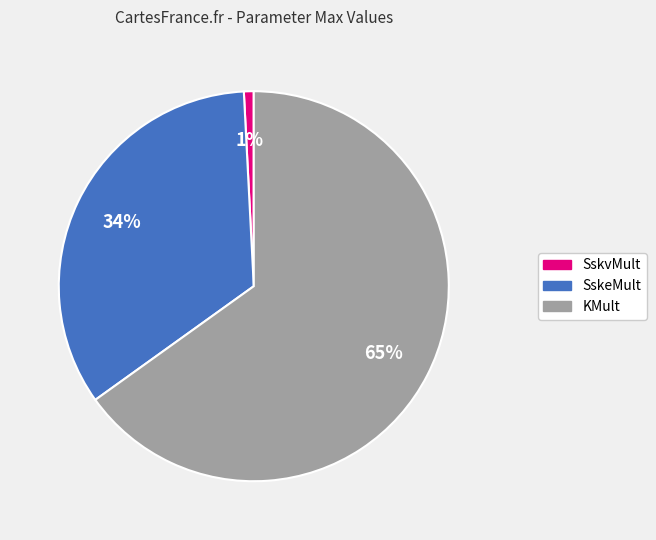

The SskeMult slice represents 34% of the pie. True or false?

True